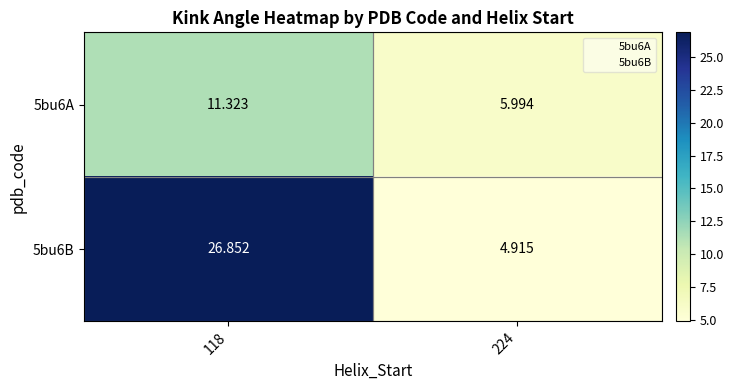

Rank the series by their average value, from lowest to highest.

5bu6A, 5bu6B